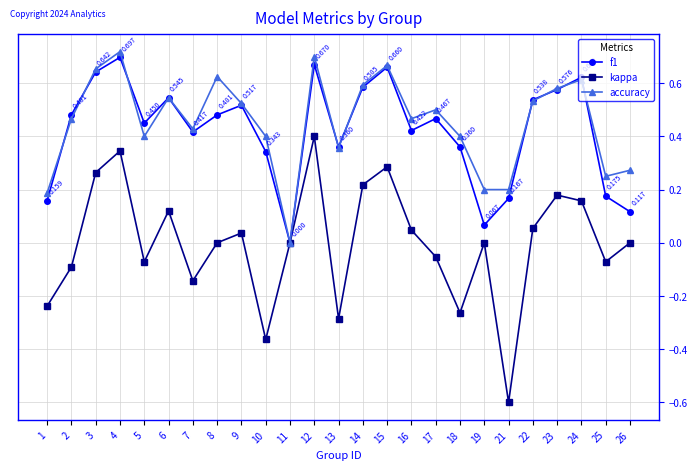

Is the value of kappa at 8 greater than the value of f1 at 17?

No